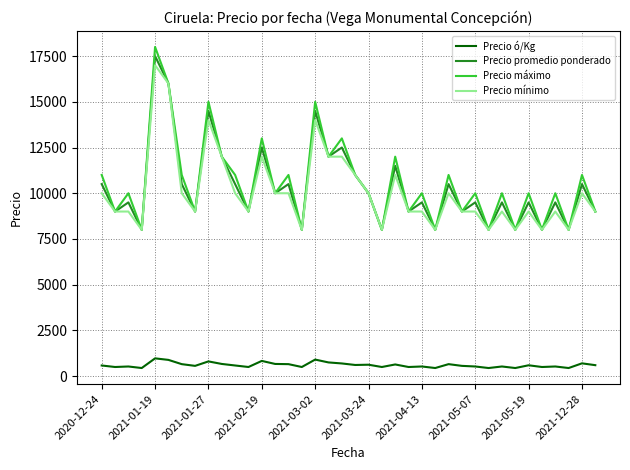

Does the chart display data point markers on the line(s)?

No